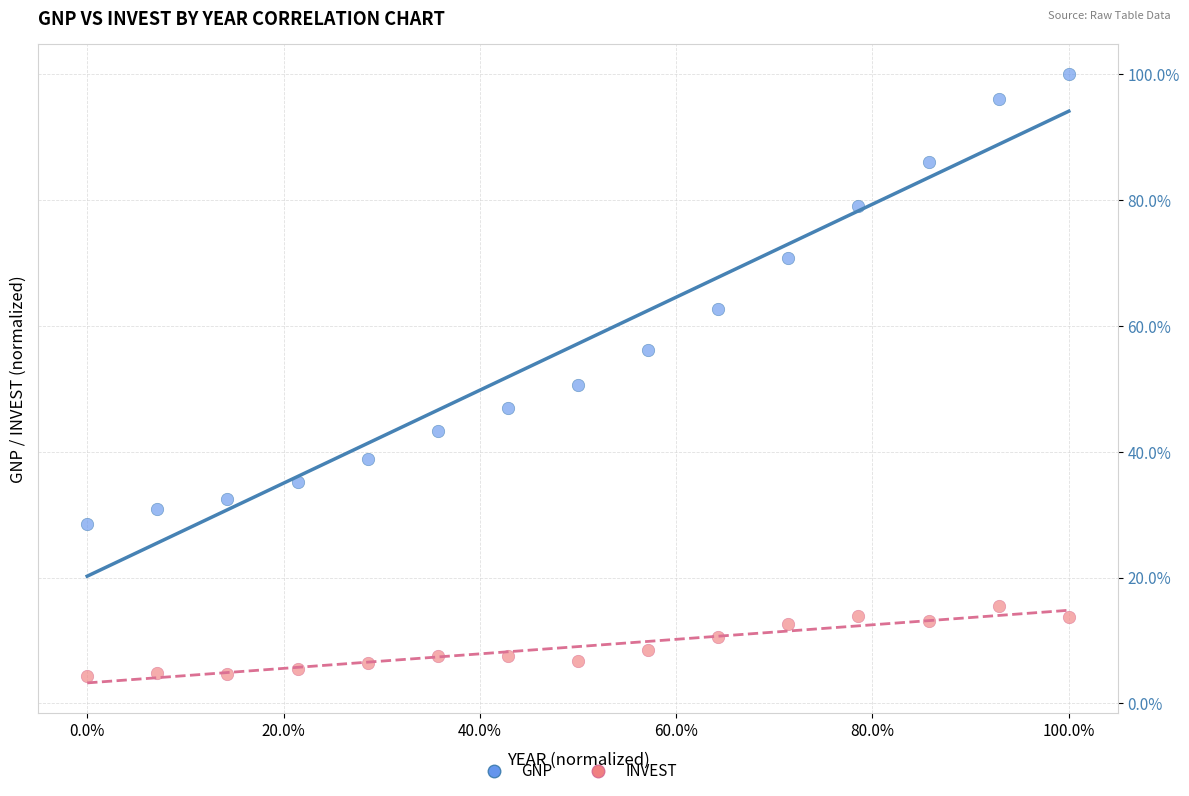

Which series has the widest spread of Y values?

GNP